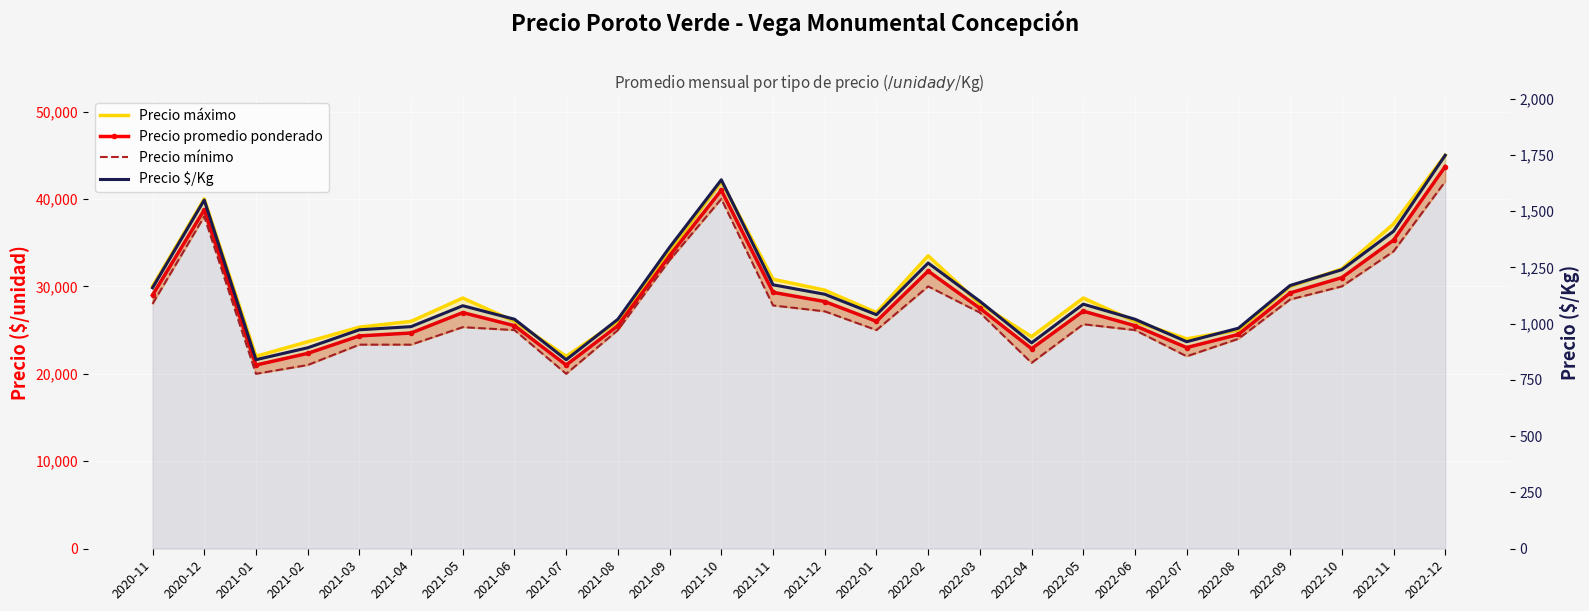

What is the difference between the second highest and minimum values in the Precio $/Kg series?

800